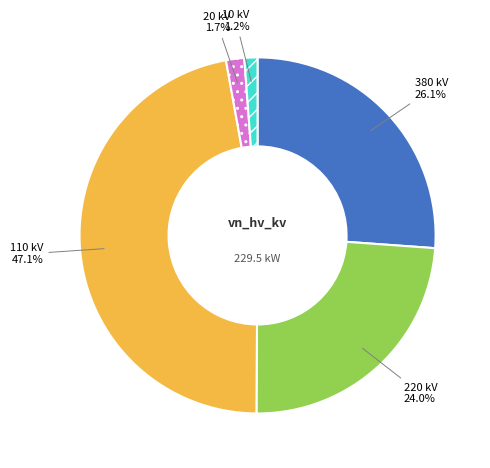

Is there a majority slice in this chart?

No